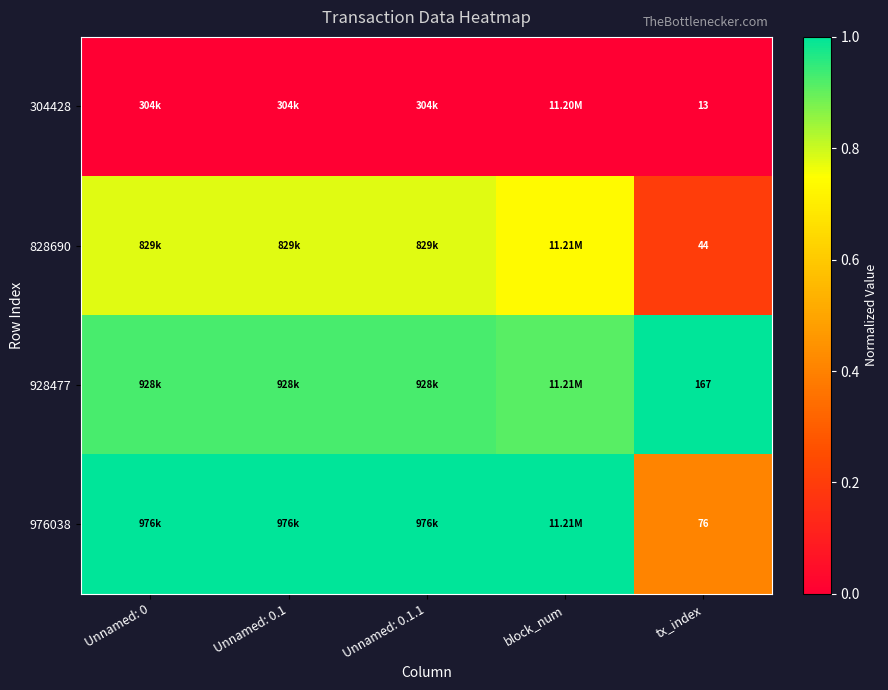

At which label is 976038 closest to 0?

tx_index